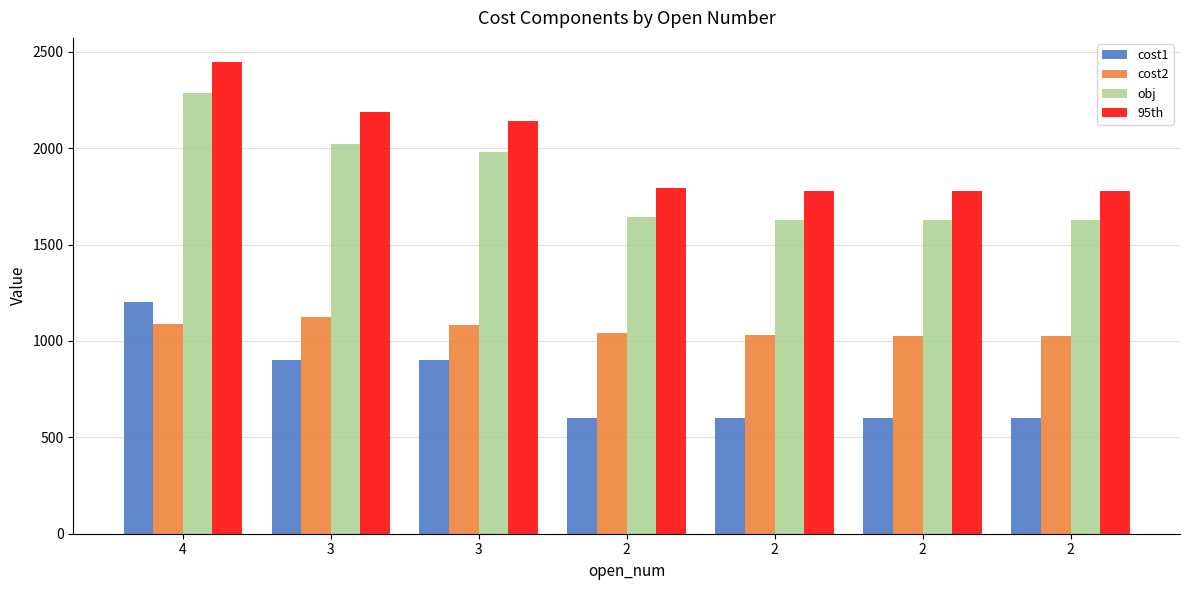

The value of obj at 3 is 2023.3. True or false?

True